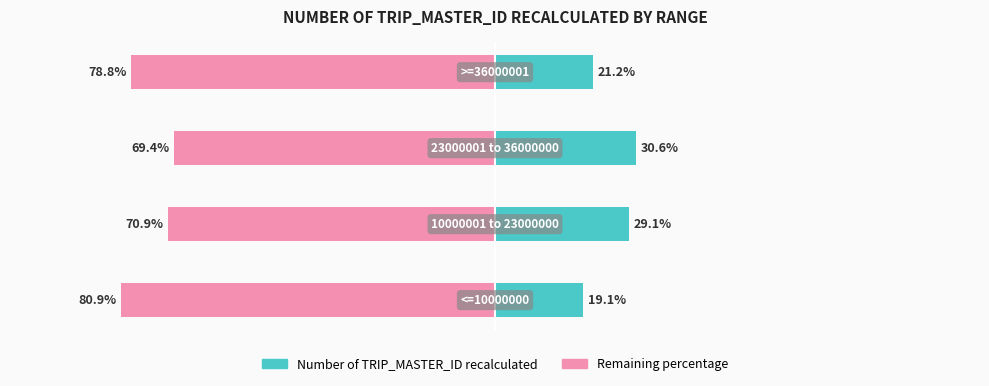

True or false: Remaining percentage has a value of -17.6 at 2.

False